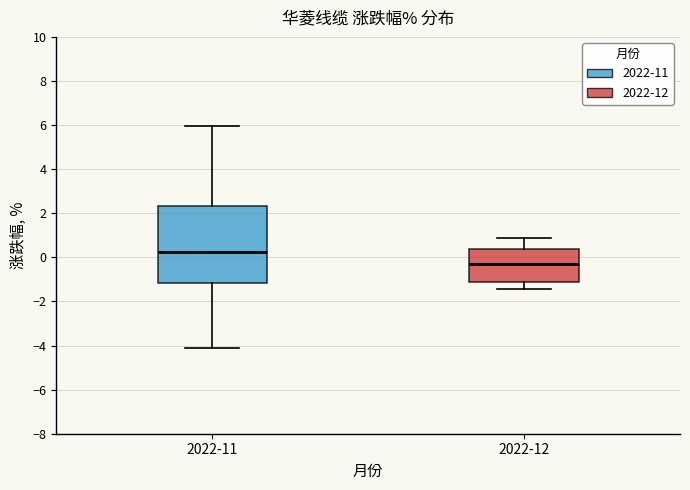

Reading left to right, transcribe this box plot: for each box, give where its median line is, the range the box spans, and where its two whiskers end, as read against the y-axis. The values are not printed on the chart, so give them approximately, as read against the axis.

2022-11: median 0.2, box -1.2 to 2.4, whiskers -4.2 to 6.0
2022-12: median -0.2, box -1.2 to 0.4, whiskers -1.4 to 0.8